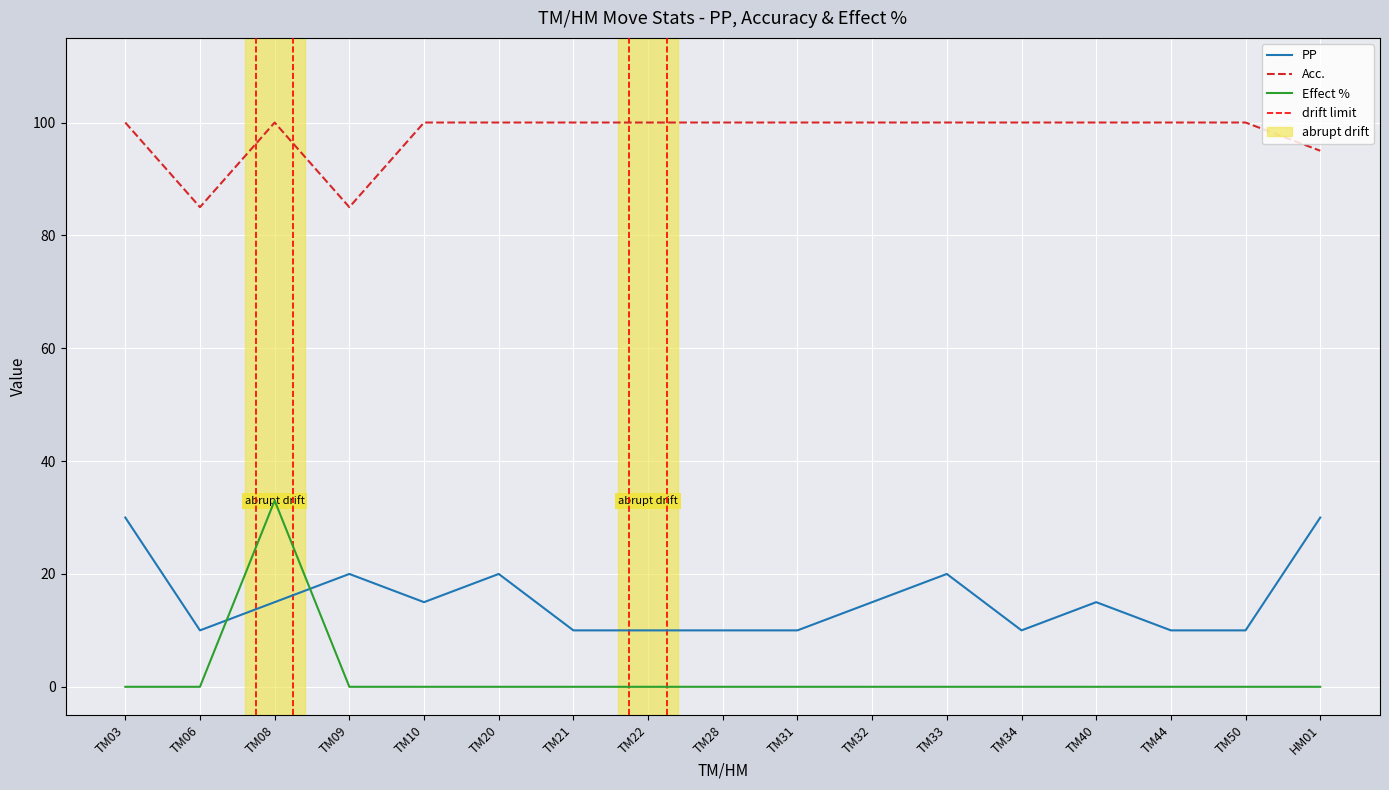

At how many categories does at least one series exceed 52?

17